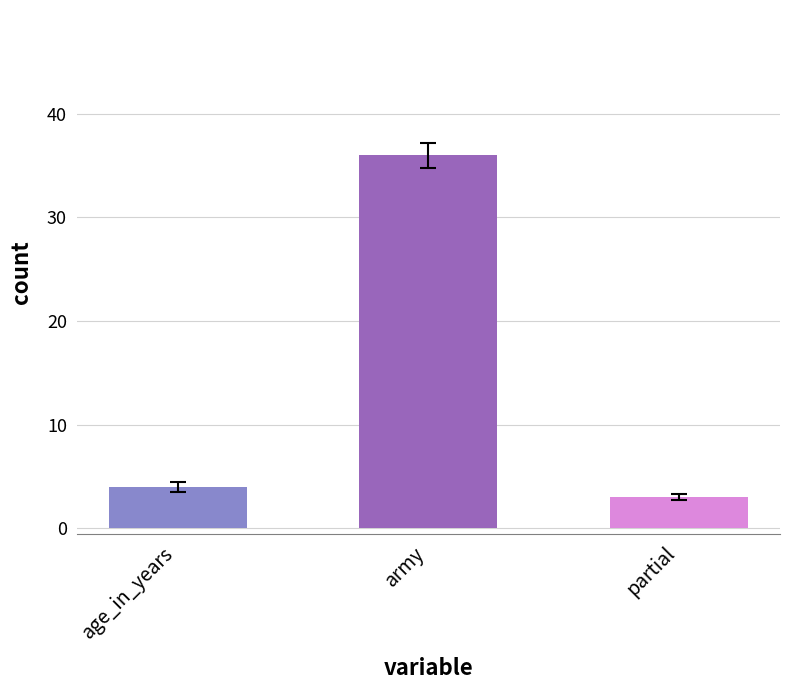

What is the ratio of the value at army to the value at age_in_years?

9.0